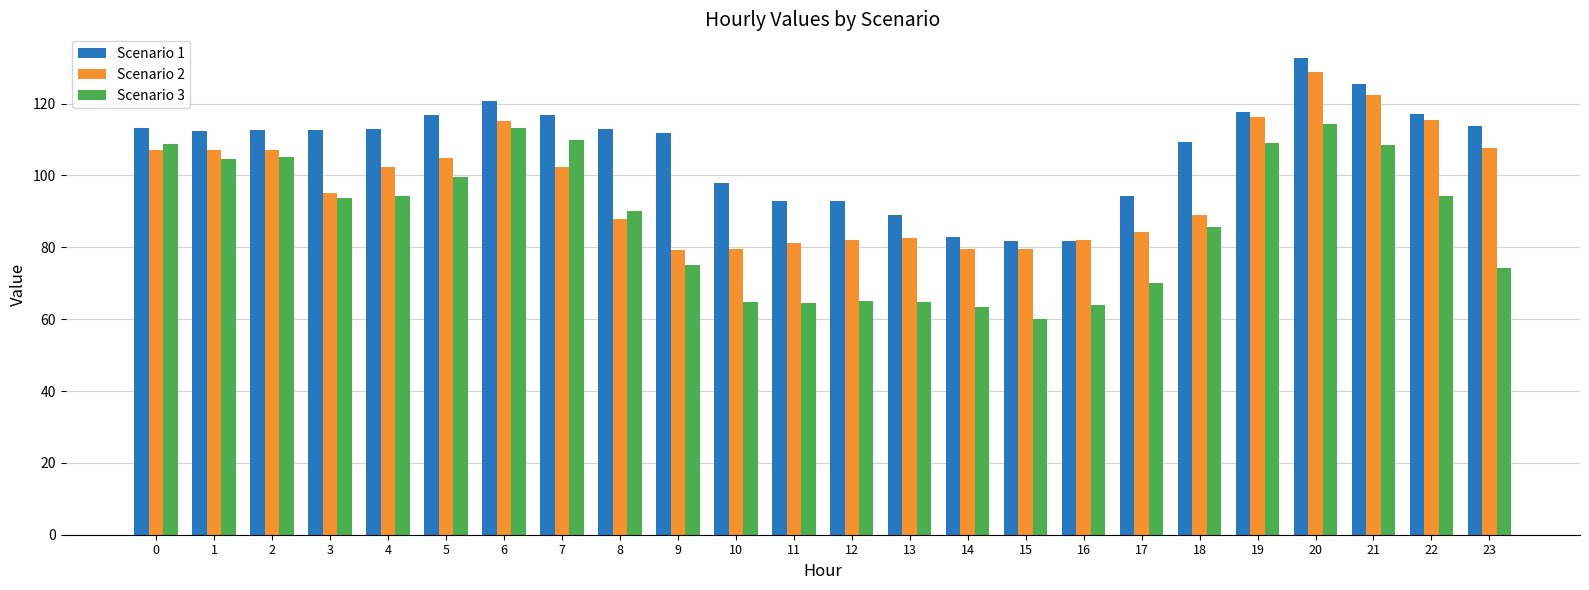

Which series has the largest range (max minus min)?

Scenario 3